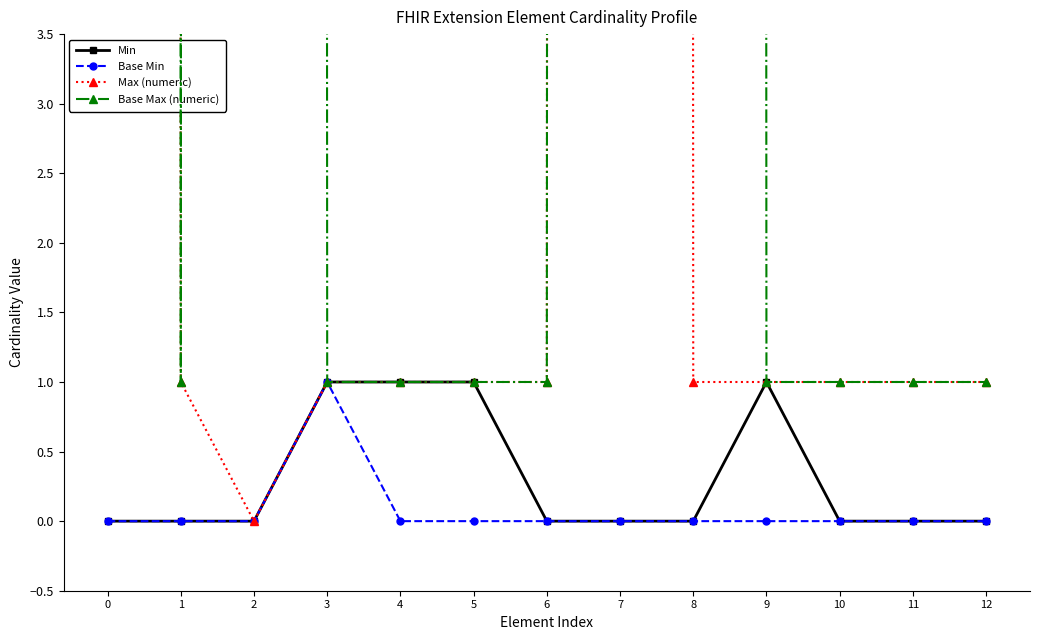

True or false: Base Min has a value of 1 at 11.

False